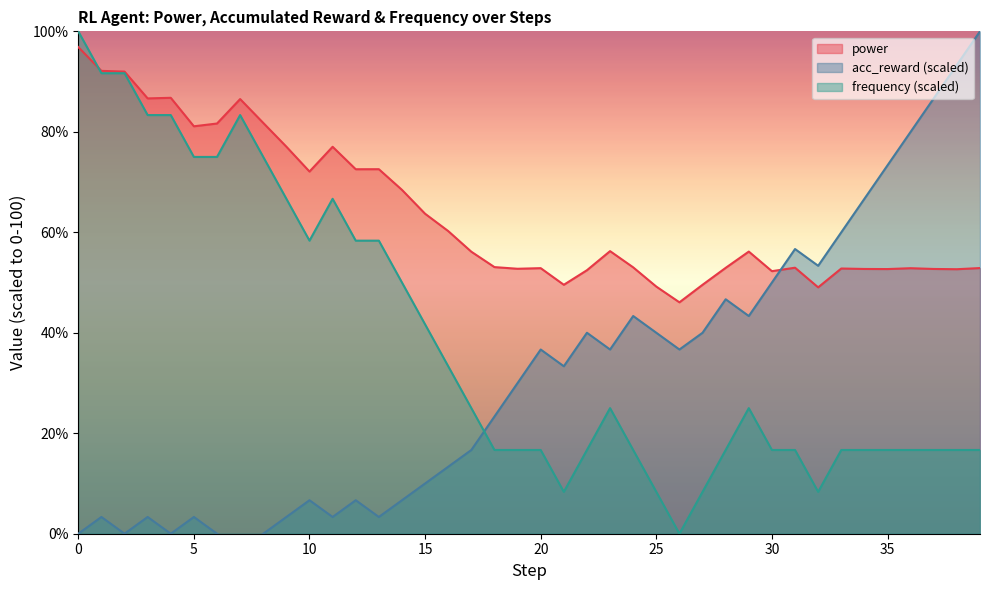

True or false: frequency_MHz has a value of 16.7 at 38.

True